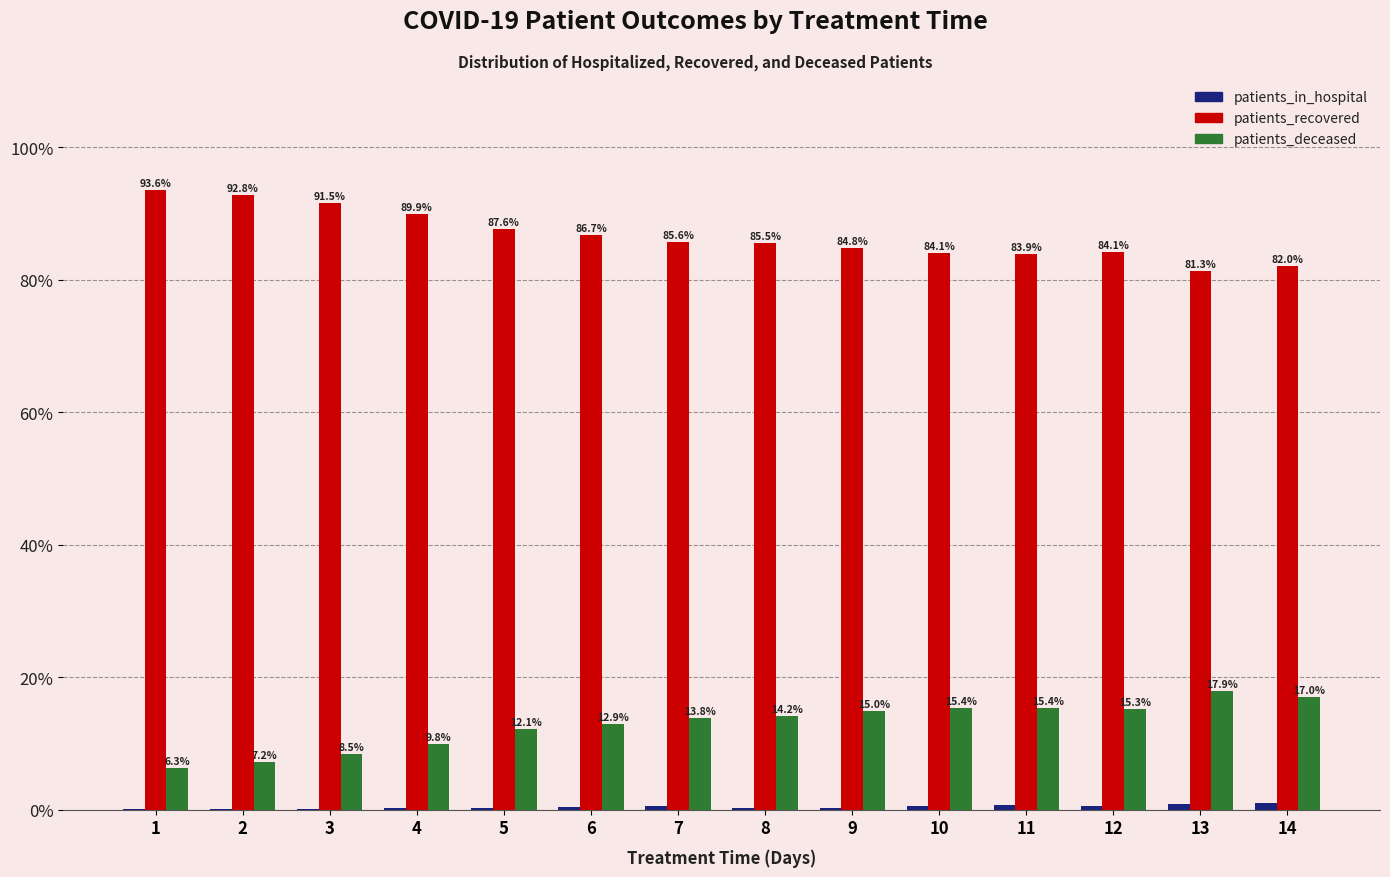

Which series has the largest total across all categories?

patients_recovered